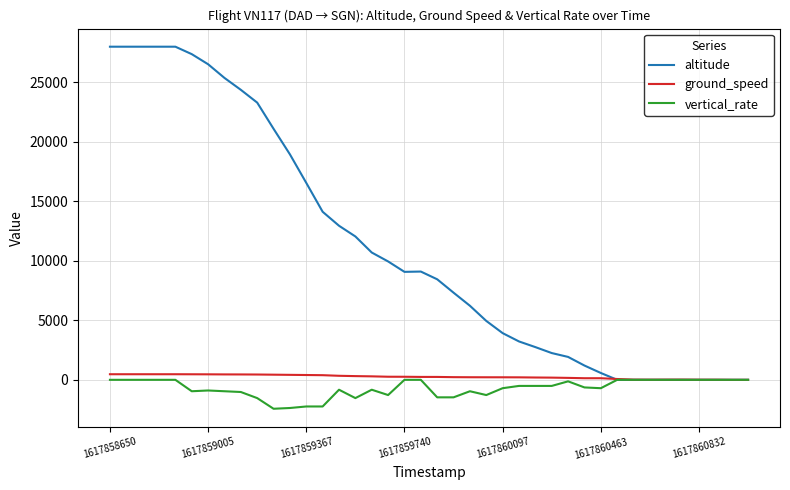

Which series has the largest total across all categories?

altitude